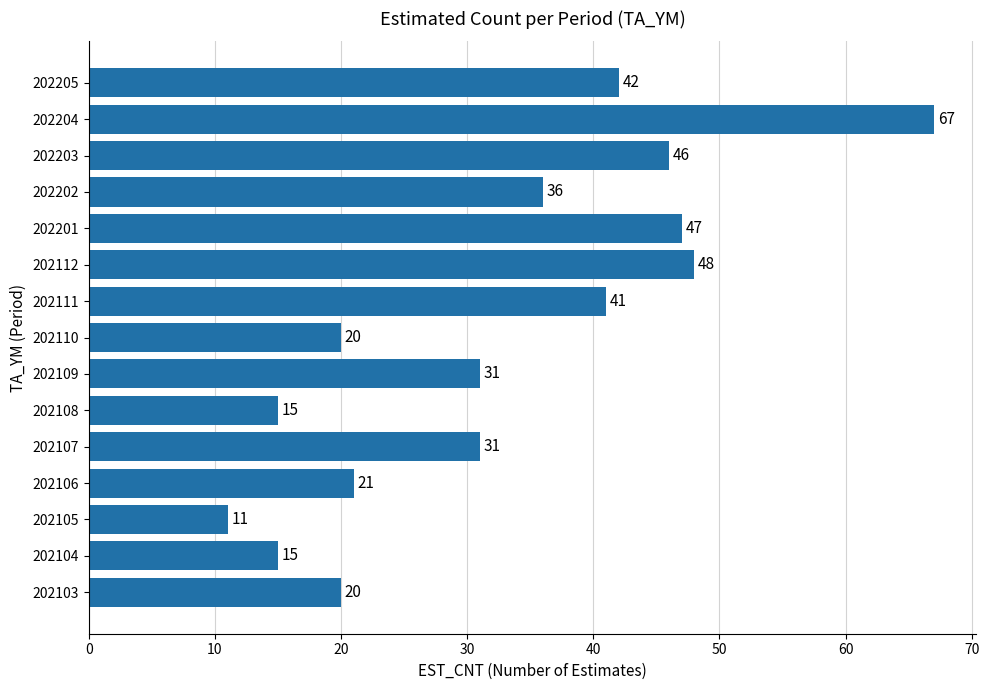

Are the bars grouped side by side (vs. stacked)?

No